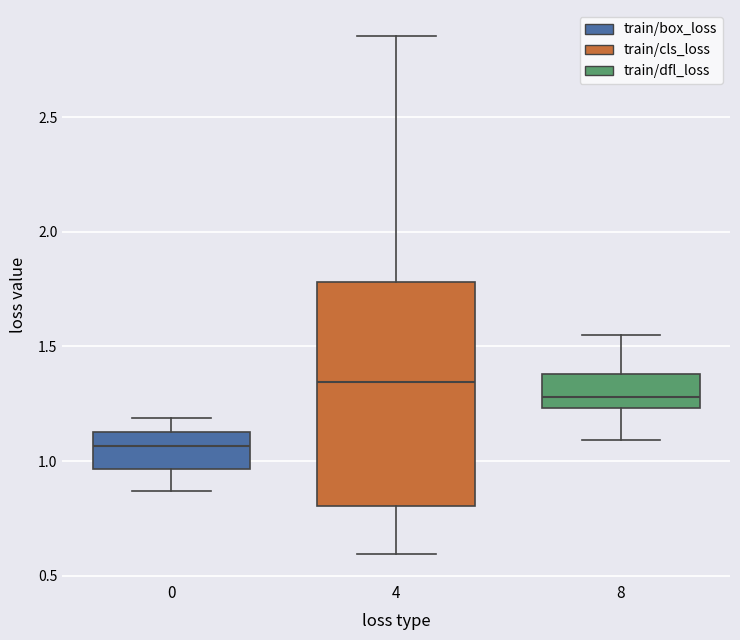

Where does the upper whisker of the box at x = 0 end on the y-axis? The values are not printed on the chart, so give them approximately, as read against the axis.

1.20